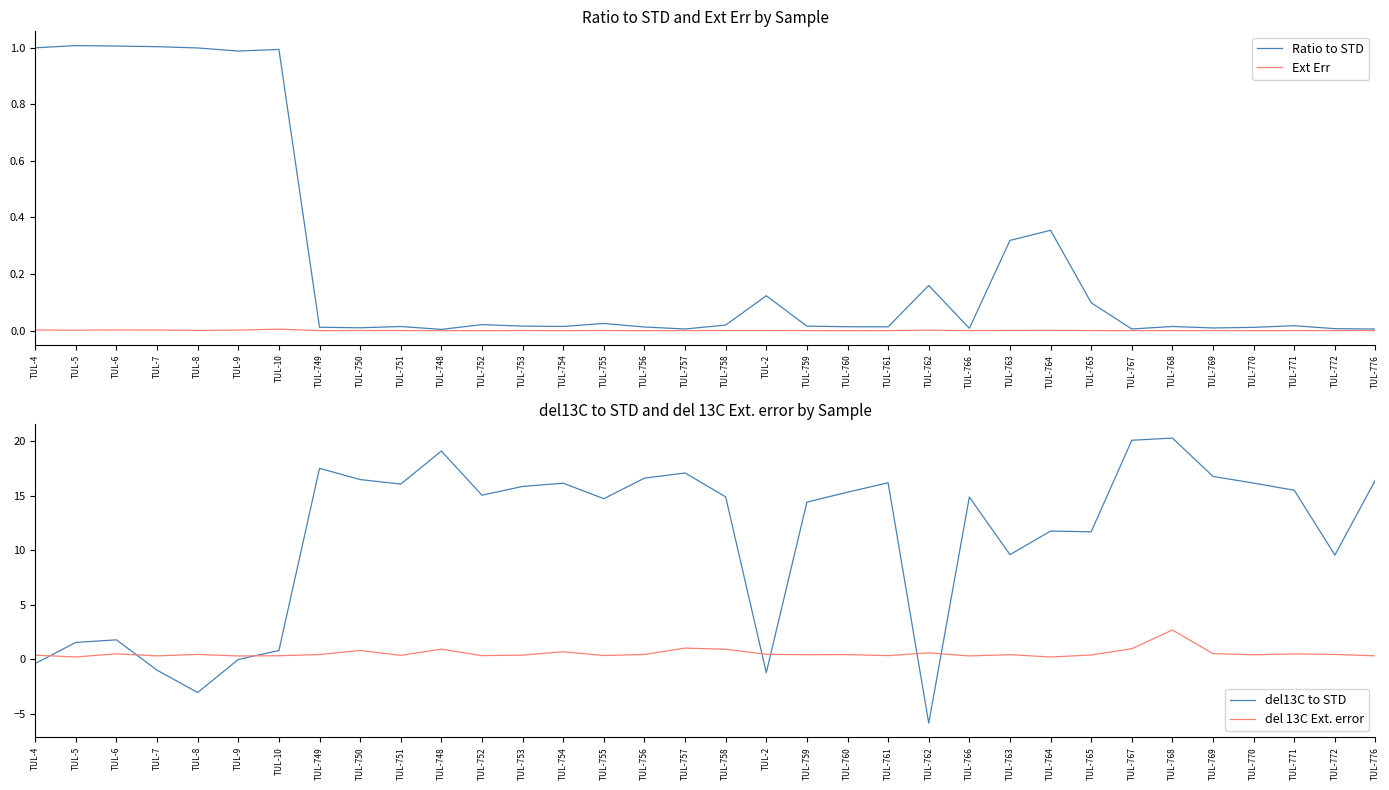

Reading right to left, list all the values displayed in this chart.

Ratio to STD: 0.0	0.0	0.0	0.0	0.0	0.0	0.0	0.1	0.4	0.3	0.0	0.2	0.0	0.0	0.0	0.1	0.0	0.0	0.0	0.0	0.0	0.0	0.0	0.0	0.0	0.0	0.0	1.0	1.0	1.0	1.0	1.0	1.0	1.0
Ext Err: 0.0	0.0	0.0	0.0	0.0	0.0	0.0	0.0	0.0	0.0	0.0	0.0	0.0	0.0	0.0	0.0	0.0	0.0	0.0	0.0	0.0	0.0	0.0	0.0	0.0	0.0	0.0	0.0	0.0	0.0	0.0	0.0	0.0	0.0
del13C to STD: 16.4	9.6	15.5	16.1	16.8	20.3	20.1	11.7	11.8	9.6	14.9	-5.8	16.2	15.3	14.4	-1.2	14.9	17.1	16.6	14.7	16.1	15.8	15.0	19.1	16.1	16.5	17.5	0.8	-0.0	-3.0	-1.0	1.8	1.6	-0.4
del 13C Ext. error: 0.3	0.4	0.5	0.4	0.5	2.7	1.0	0.4	0.2	0.4	0.3	0.6	0.3	0.4	0.4	0.5	0.9	1.0	0.4	0.3	0.7	0.4	0.3	0.9	0.4	0.8	0.4	0.3	0.3	0.5	0.3	0.5	0.2	0.4